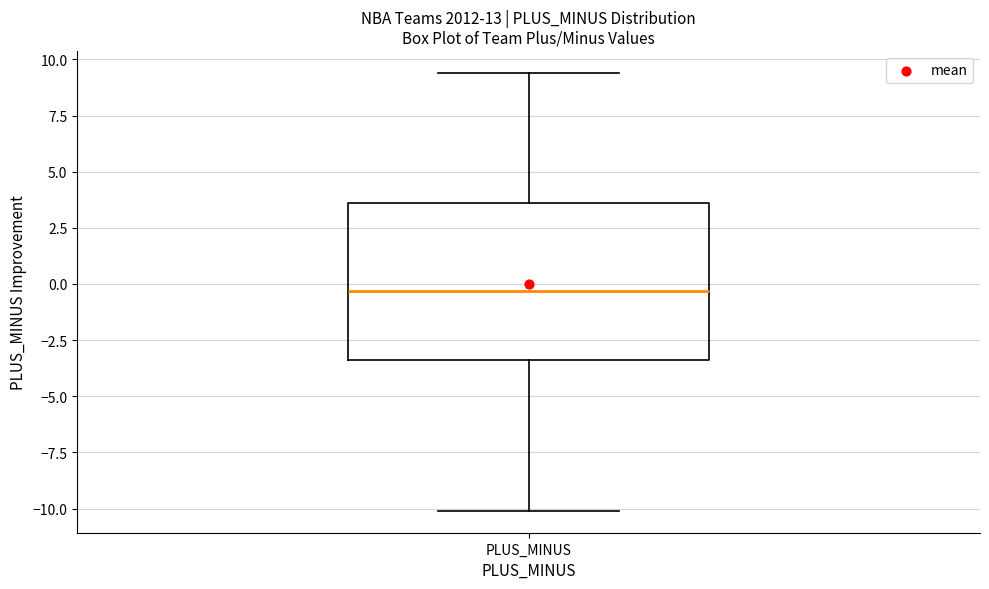

Read this box plot against the y-axis: the position of the median line, the range covered by the box, and the ends of both whiskers. The values are not printed on the chart, so give them approximately, as read against the axis.

median -0.5, box -3.5 to 3.5, whiskers -10.0 to 9.5